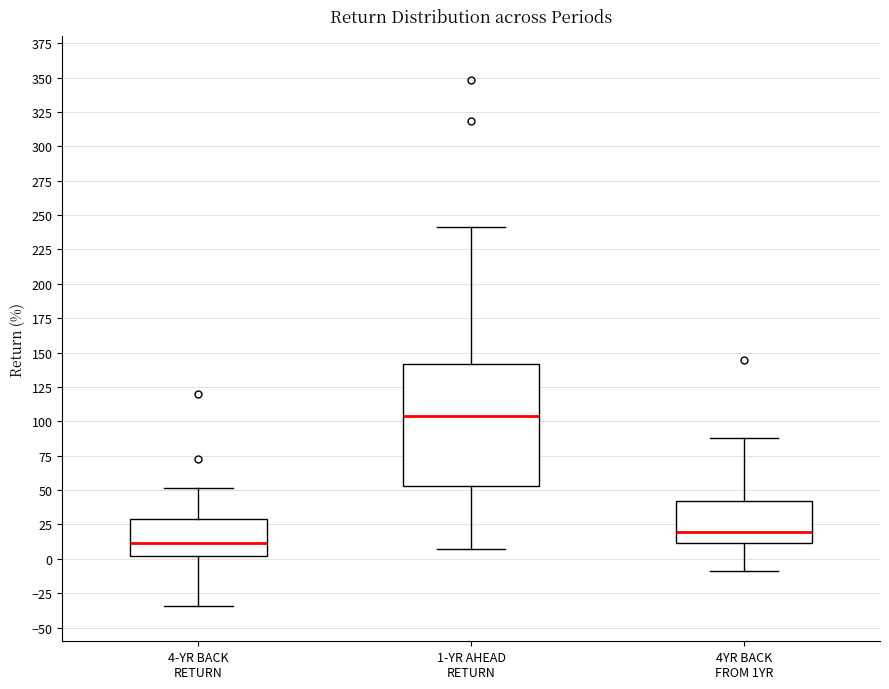

Where is the upper edge of the box for 1-YR AHEAD RETURN on the y-axis? The values are not printed on the chart, so give them approximately, as read against the axis.

140